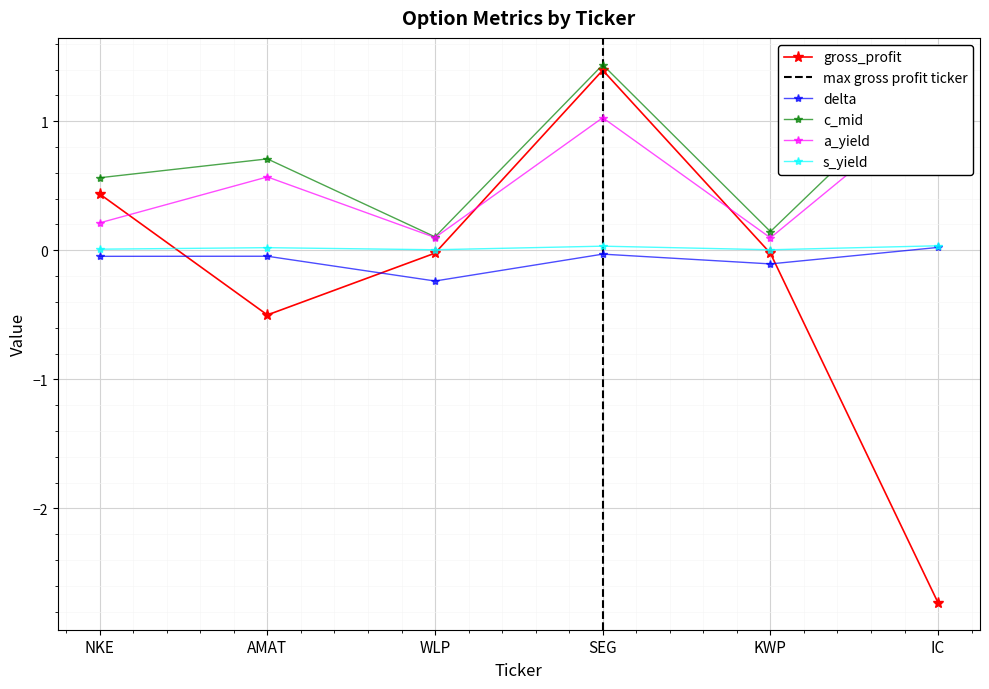

At how many categories does at least one series exceed 0?

6